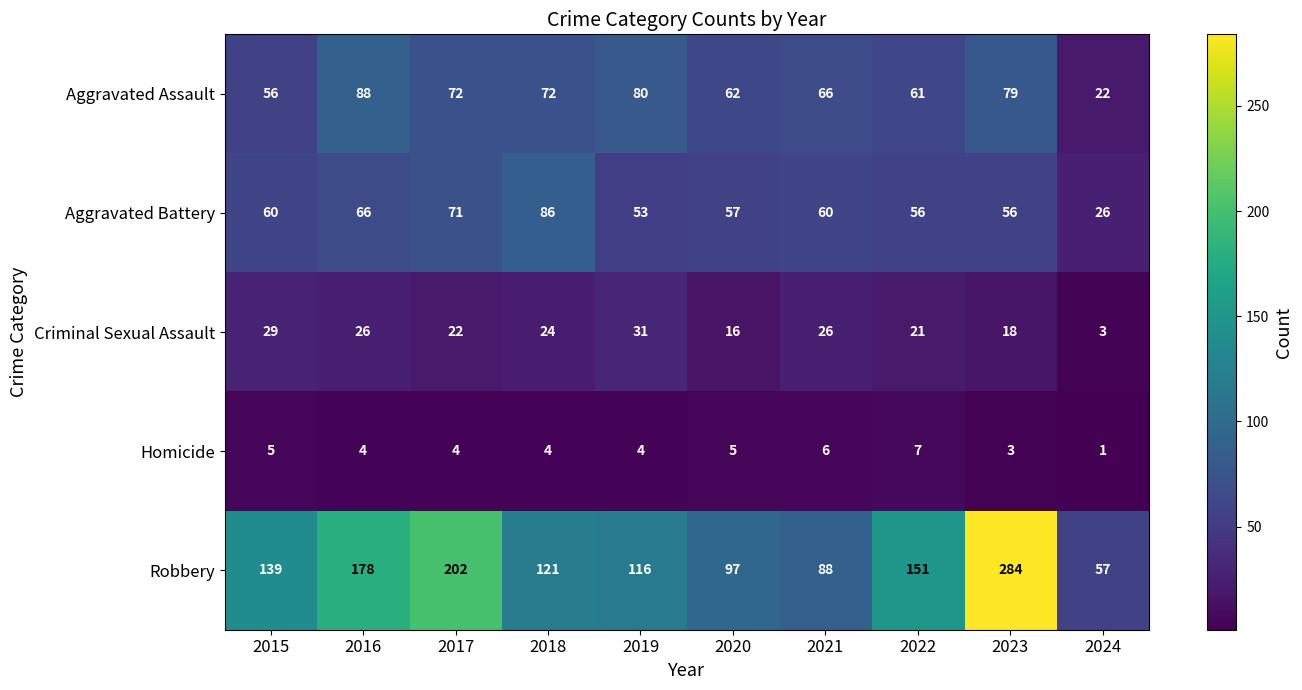

List the series in order of their peak value, highest first.

Robbery, Aggravated Assault, Aggravated Battery, Criminal Sexual Assault, Homicide